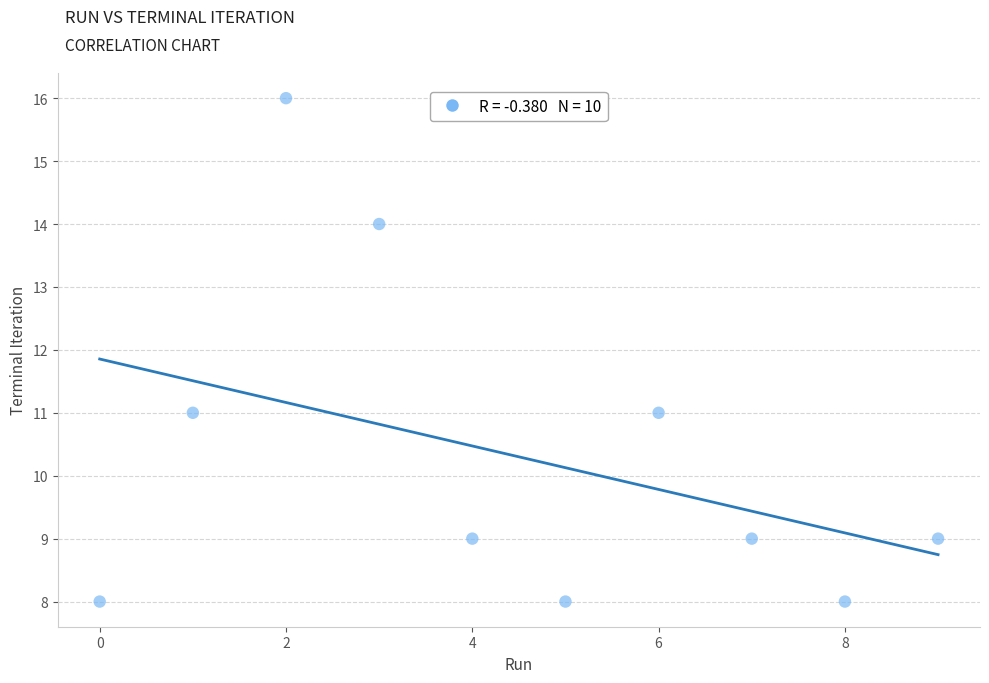

What is the range of Y values (max minus min)?

8